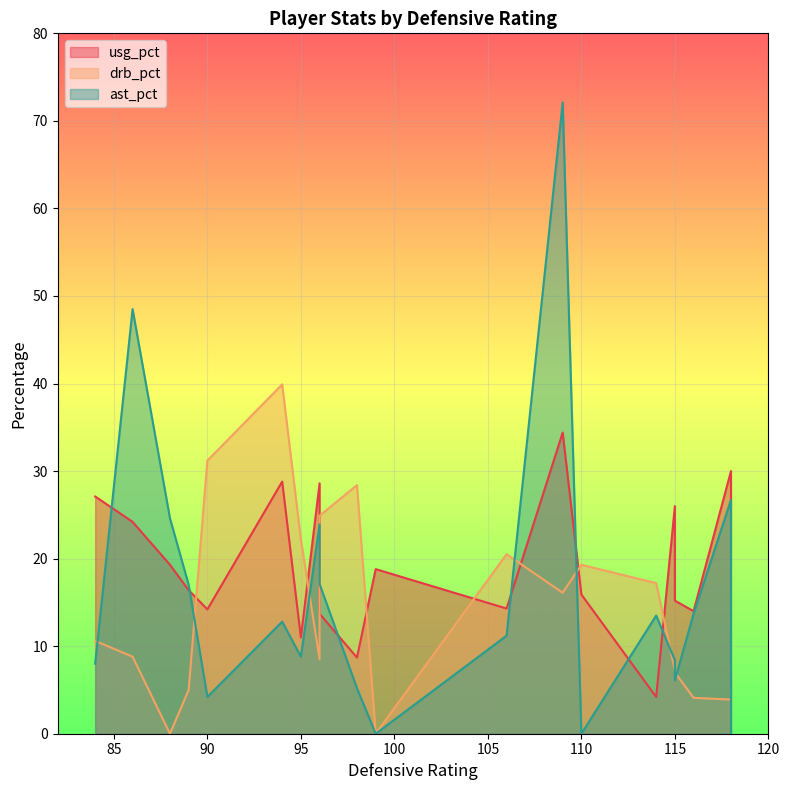

Between 98 and 86, which series saw the biggest shift?

ast_pct